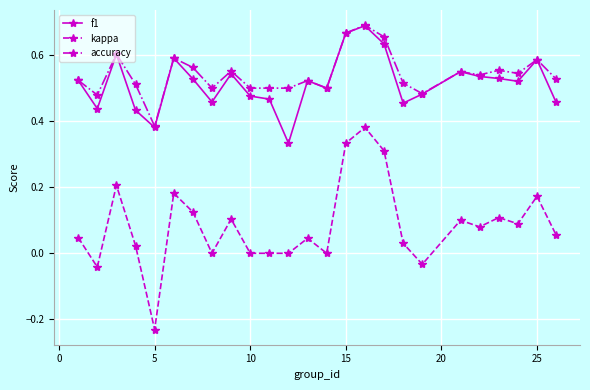

How many lines are shown in the chart?

3